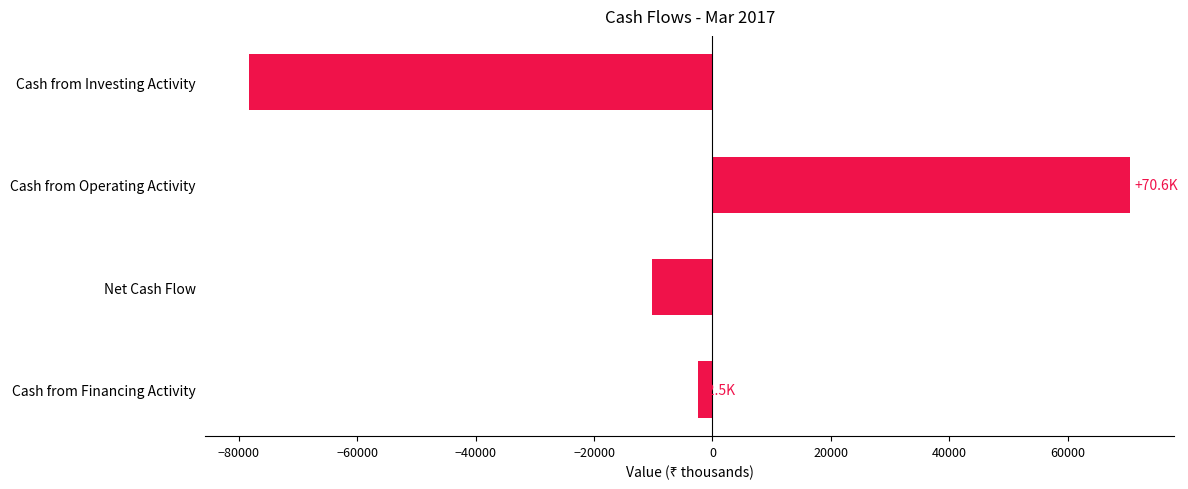

What is the difference between the second highest and second lowest values?

7694